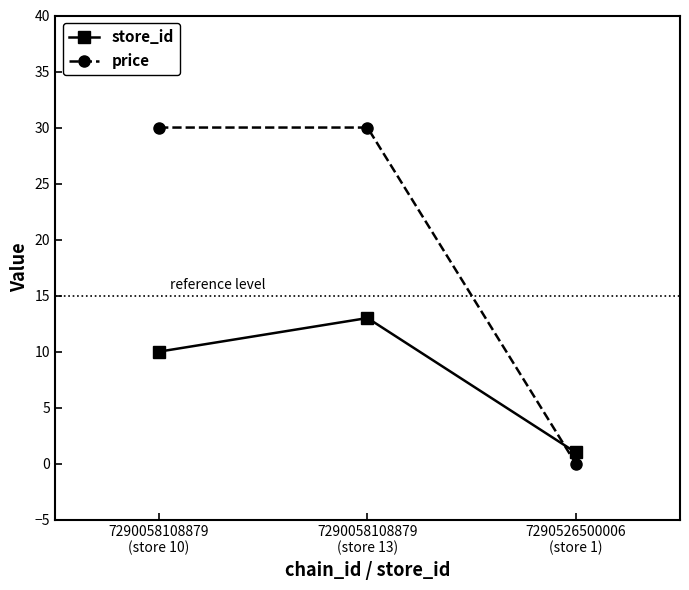

Reading left to right, extract all data points from this chart.

store_id: 7290058108879
(store 10)=10	7290058108879
(store 13)=13	7290526500006
(store 1)=1
price: 7290058108879
(store 10)=30	7290058108879
(store 13)=30	7290526500006
(store 1)=0